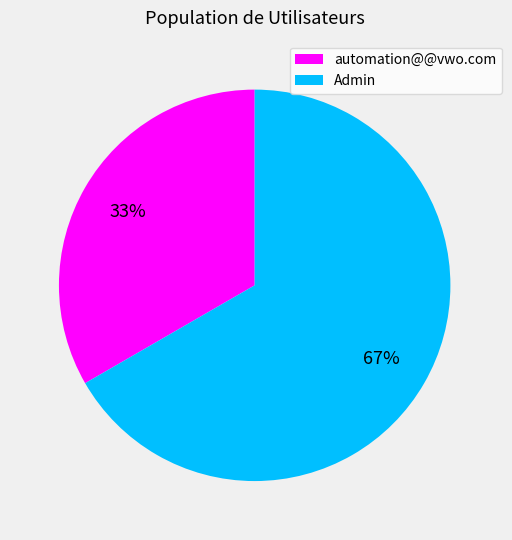

Which category accounts for the majority?

Admin